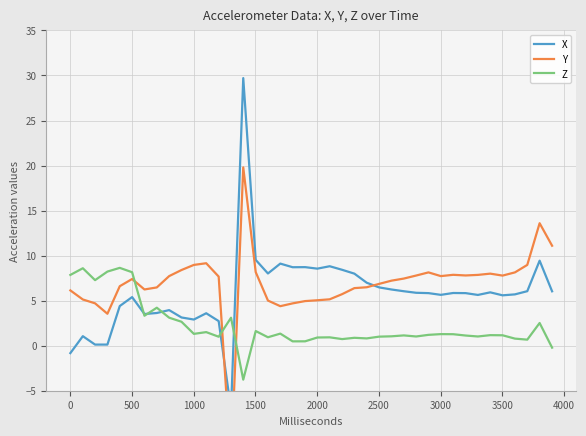

What is the maximum value for Z?

8.6